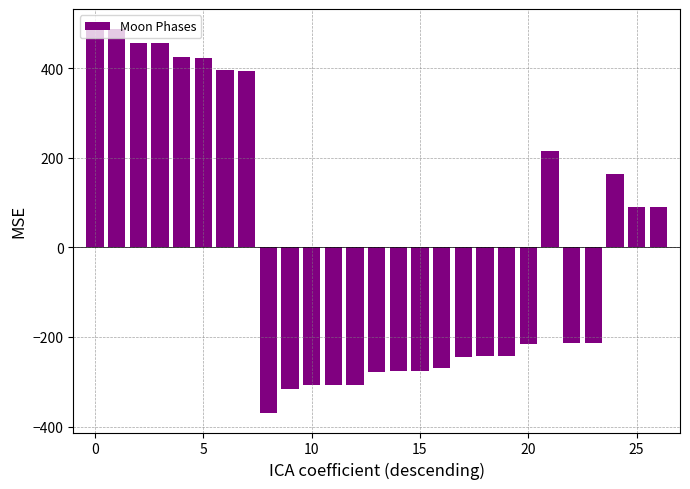

What is the smallest value displayed?

-370.3